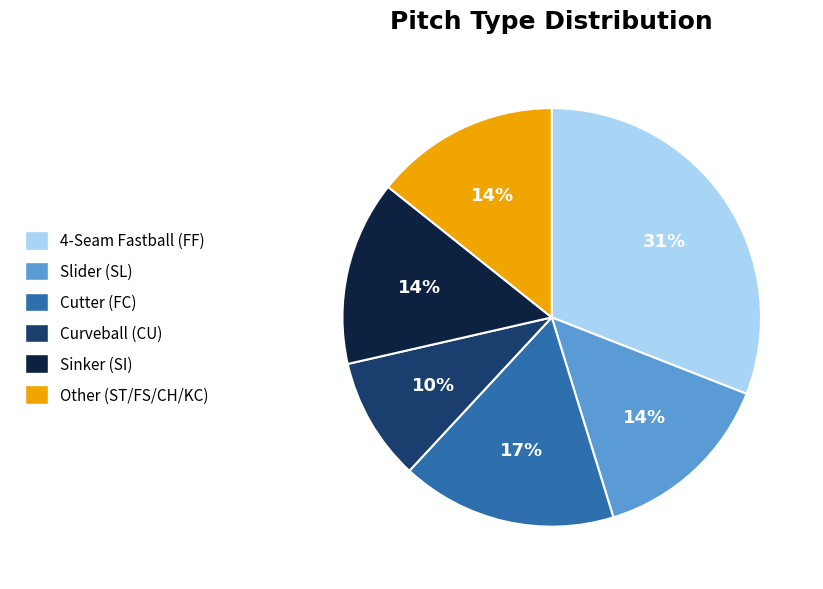

To the nearest percent, what is the difference between the largest and smallest slice percentages?

21%